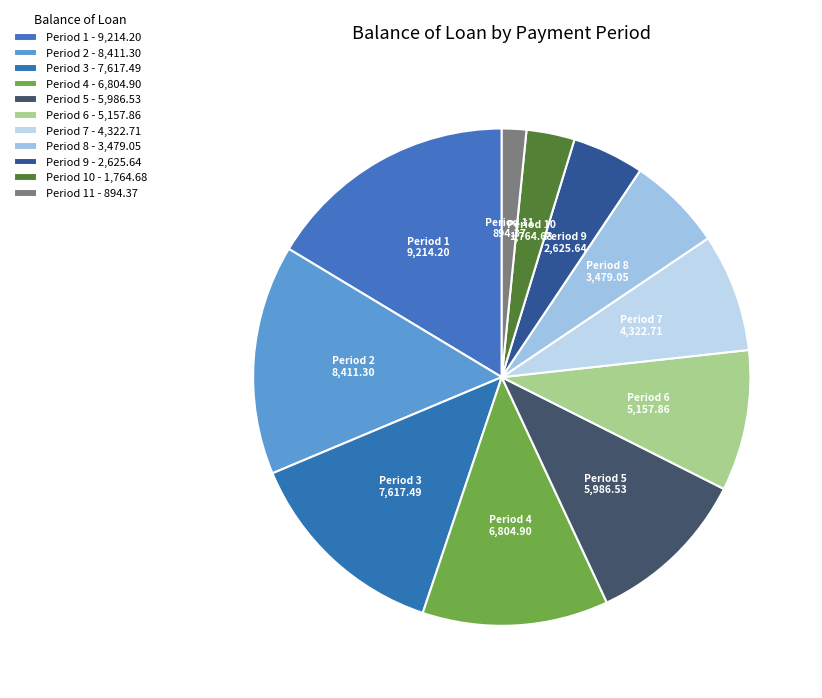

How many segments does this pie chart have?

11